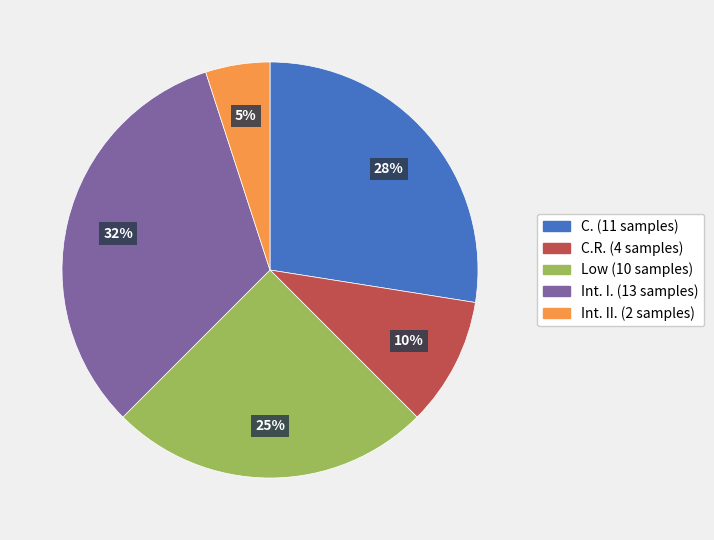

How many slices are in this pie chart?

5